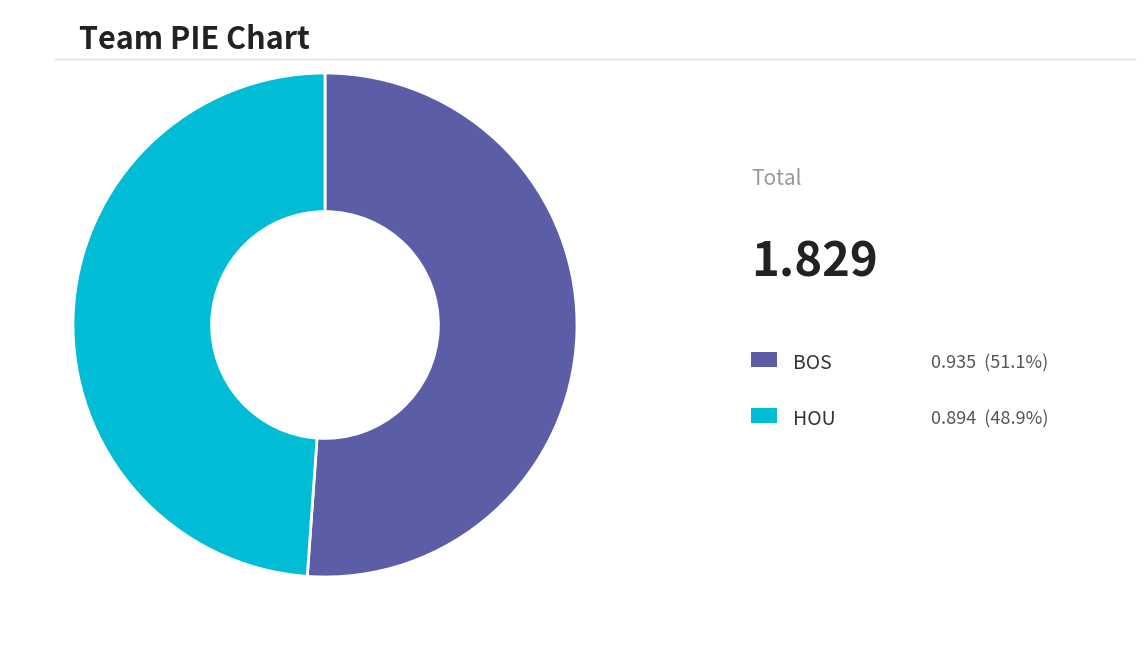

Count the number of slices in the pie.

2